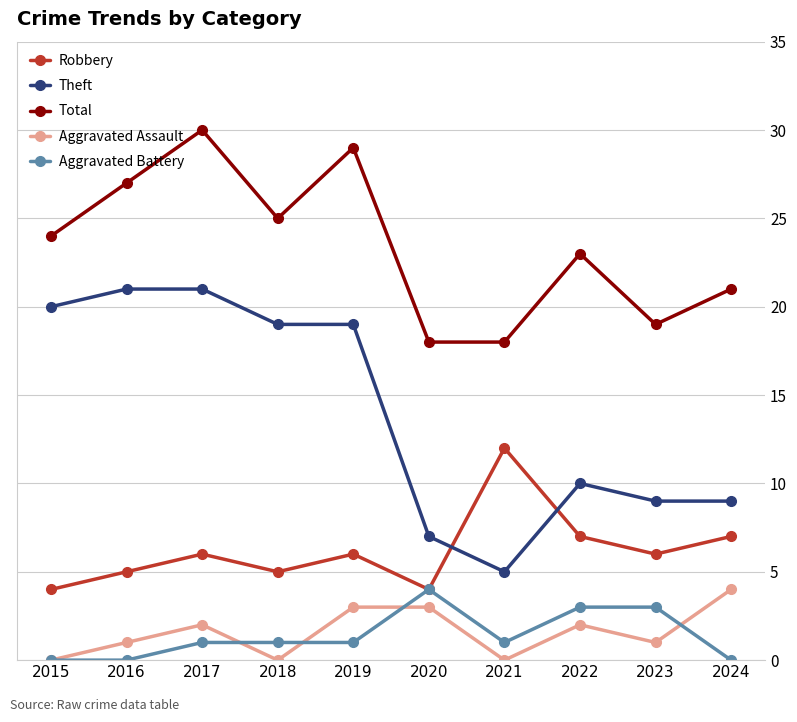

At 2019, list the series in order from smallest to largest.

Aggravated Battery, Aggravated Assault, Robbery, Theft, Total